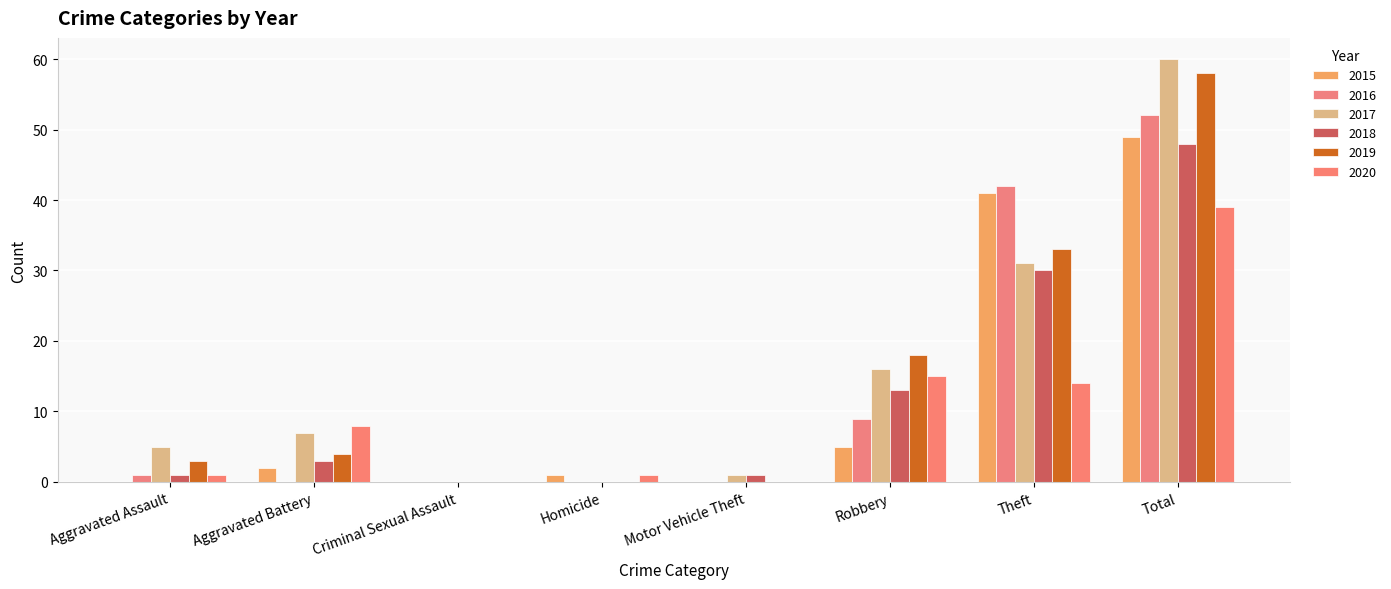

Count the number of categories in the chart.

8